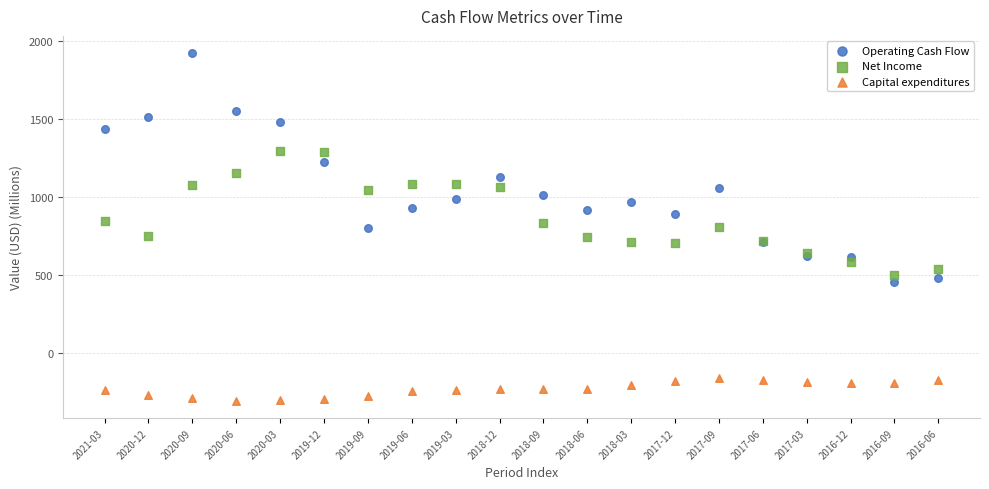

Which series has the largest Y range (max minus min)?

Operating Cash Flow